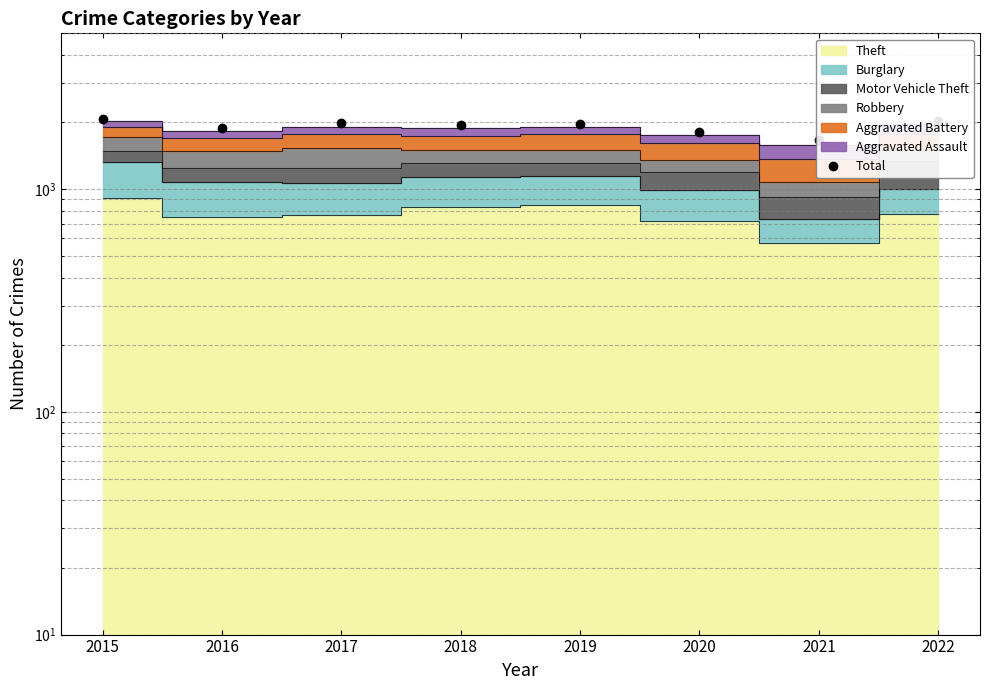

How many interior local peaks (higher than both neighbors) does the data have?

2